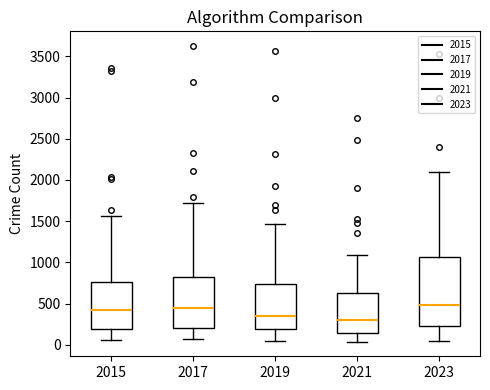

Where does the lower whisker of the box at x = 2023 end on the y-axis? The values are not printed on the chart, so give them approximately, as read against the axis.

50